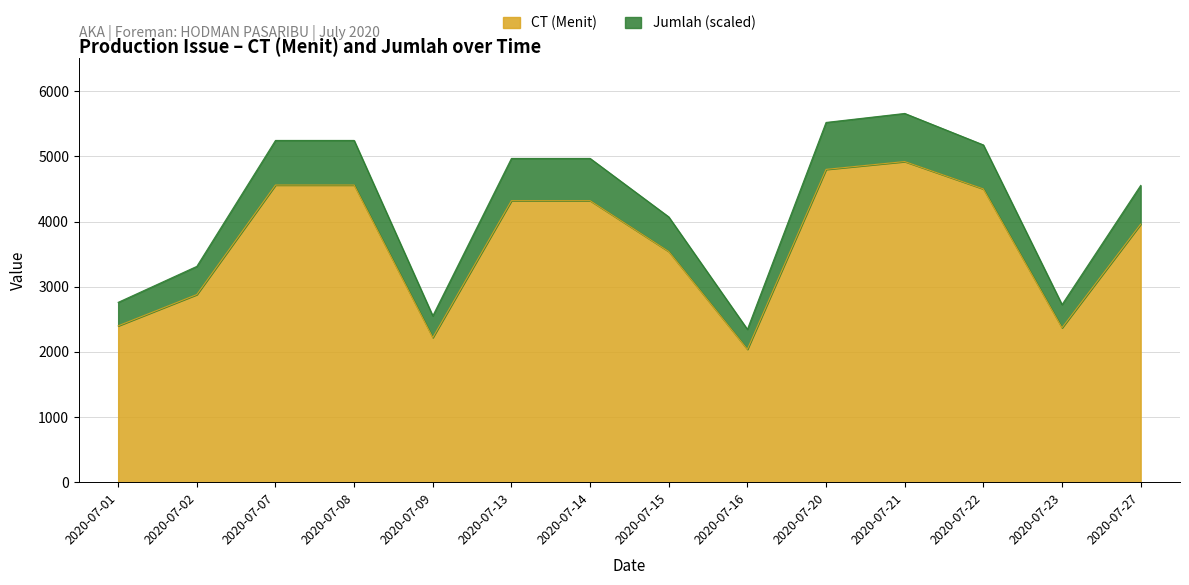

Reading right to left, list all the values displayed in this chart.

2020-07-27=3960	2020-07-23=2370	2020-07-22=4500	2020-07-21=4920	2020-07-20=4800	2020-07-16=2040	2020-07-15=3540	2020-07-14=4320	2020-07-13=4320	2020-07-09=2220	2020-07-08=4560	2020-07-07=4560	2020-07-02=2880	2020-07-01=2400